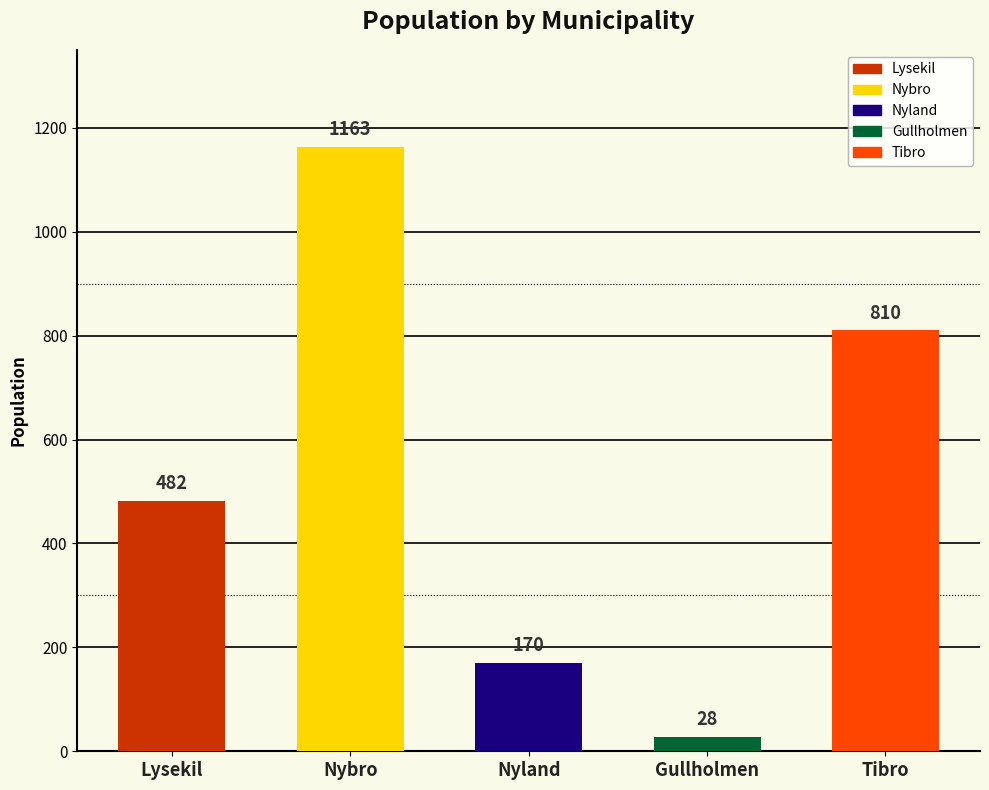

How many data points are above 482?

2